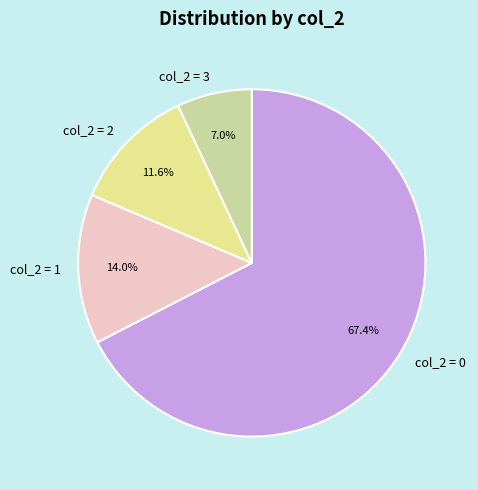

To the nearest percent, what is the average slice percentage?

25%